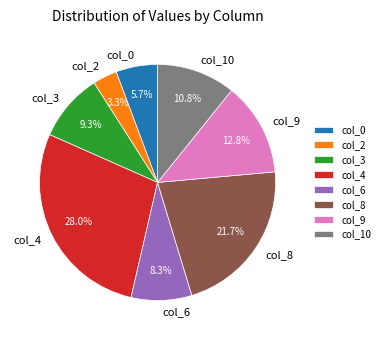

Is it true that col_3 is 9% of the pie?

True